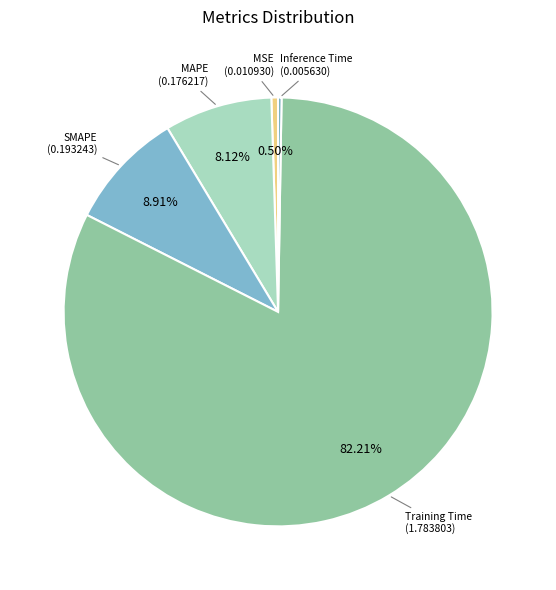

Which slice is the largest?

Training Time